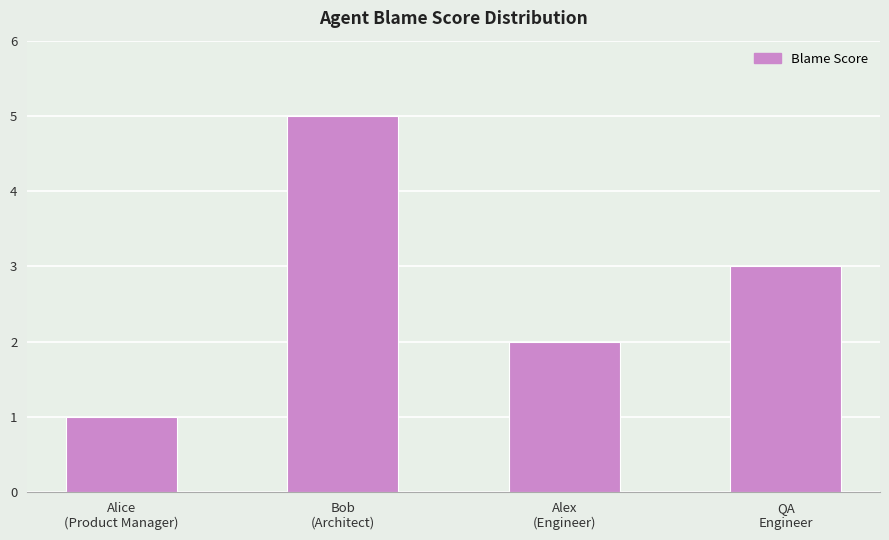

What is the maximum value shown in the chart?

5